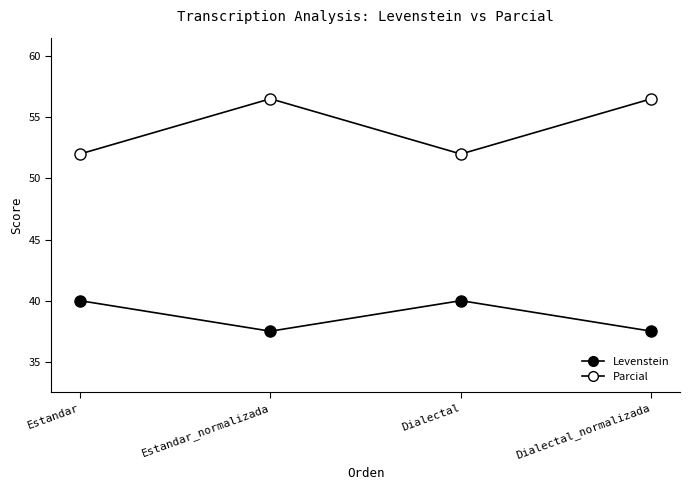

Which series has the widest spread of values?

Parcial